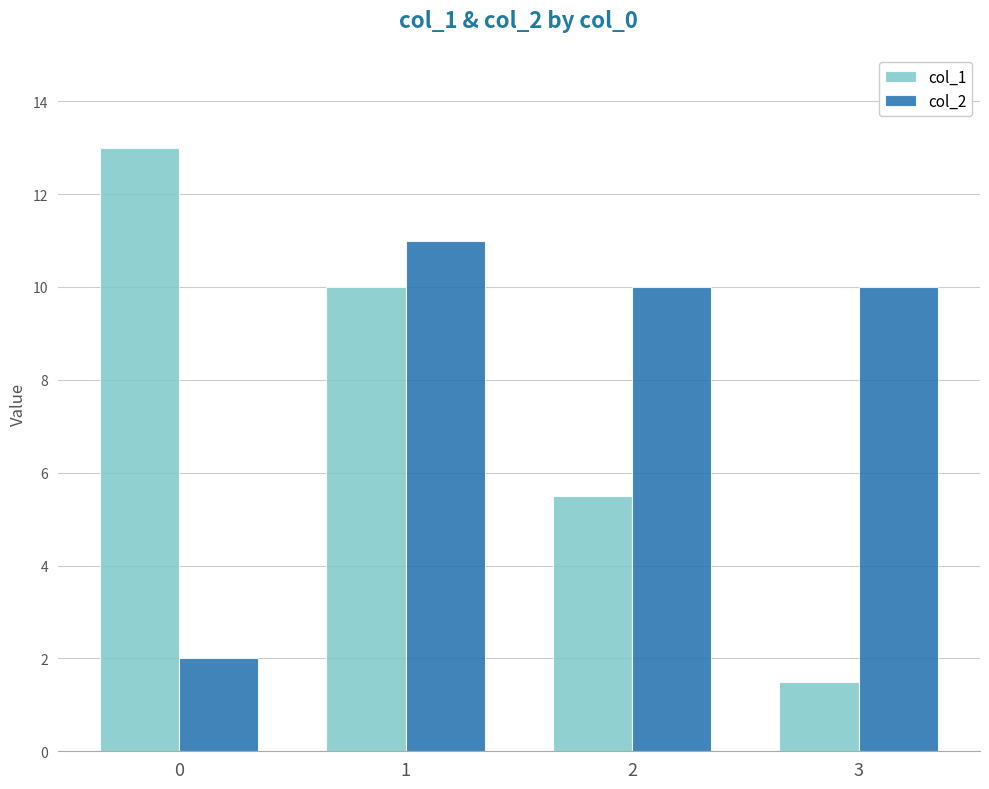

Is the value of col_2 at 1 greater than the value of col_1 at 3?

Yes